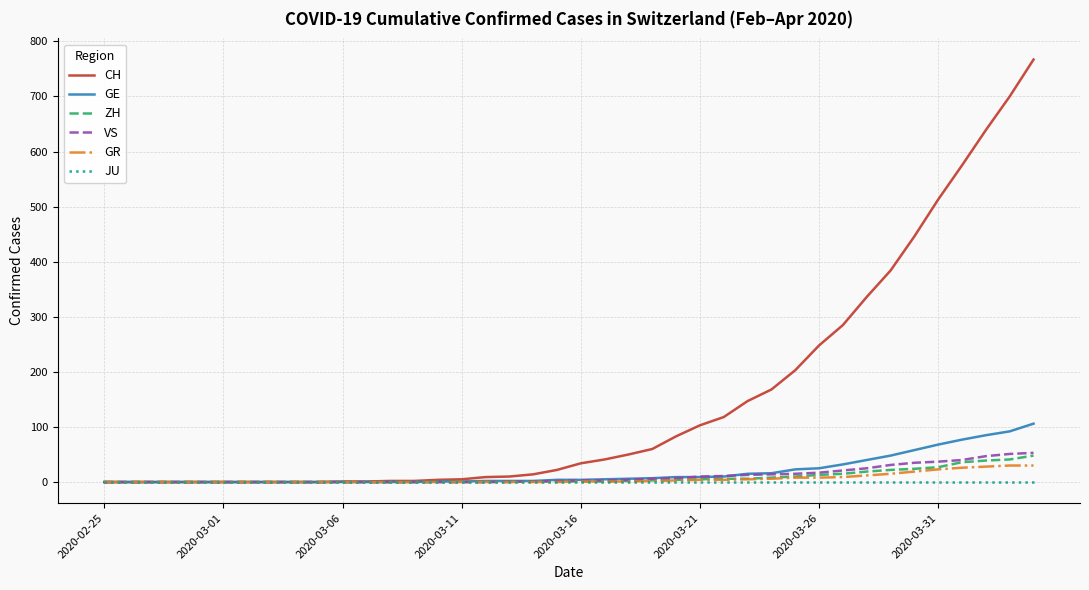

Which series has the widest spread of values?

CH